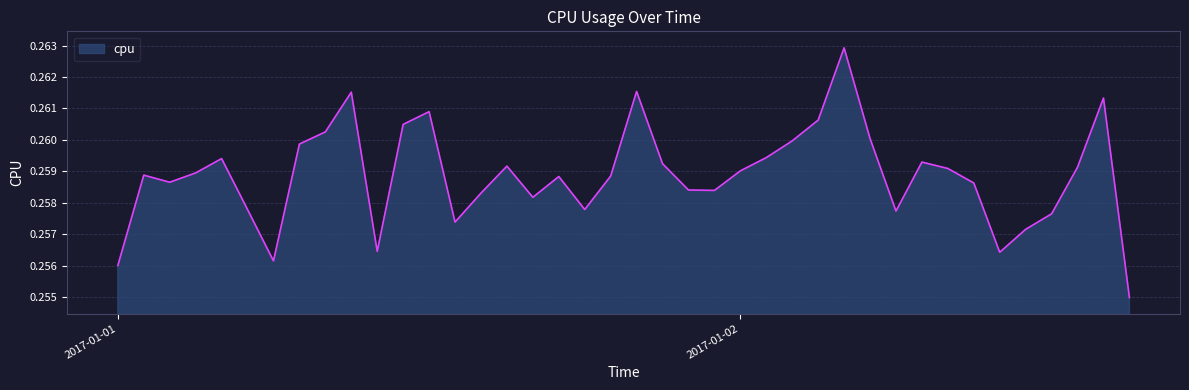

Reading right to left, transcribe all the data shown in this chart.

0.3	0.3	0.3	0.3	0.3	0.3	0.3	0.3	0.3	0.3	0.3	0.3	0.3	0.3	0.3	0.3	0.3	0.3	0.3	0.3	0.3	0.3	0.3	0.3	0.3	0.3	0.3	0.3	0.3	0.3	0.3	0.3	0.3	0.3	0.3	0.3	0.3	0.3	0.3	0.3